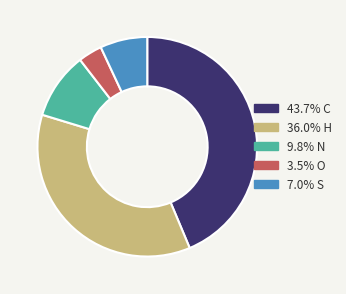

Is there a majority slice in this chart?

No